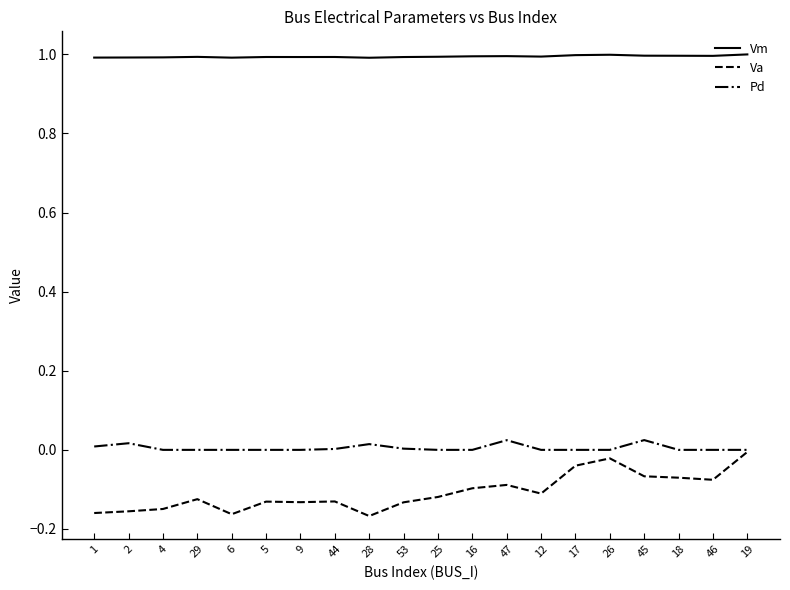

Is it true that Vm equals 1.0 at 2?

True